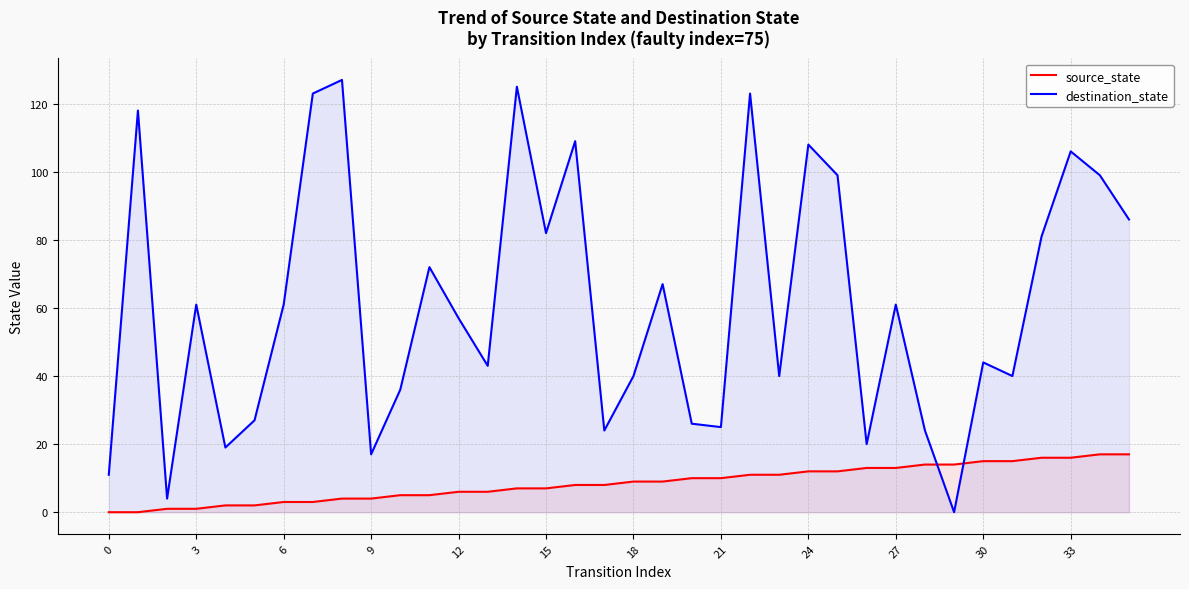

The destination_state series shows 53 at 32. True or false?

False